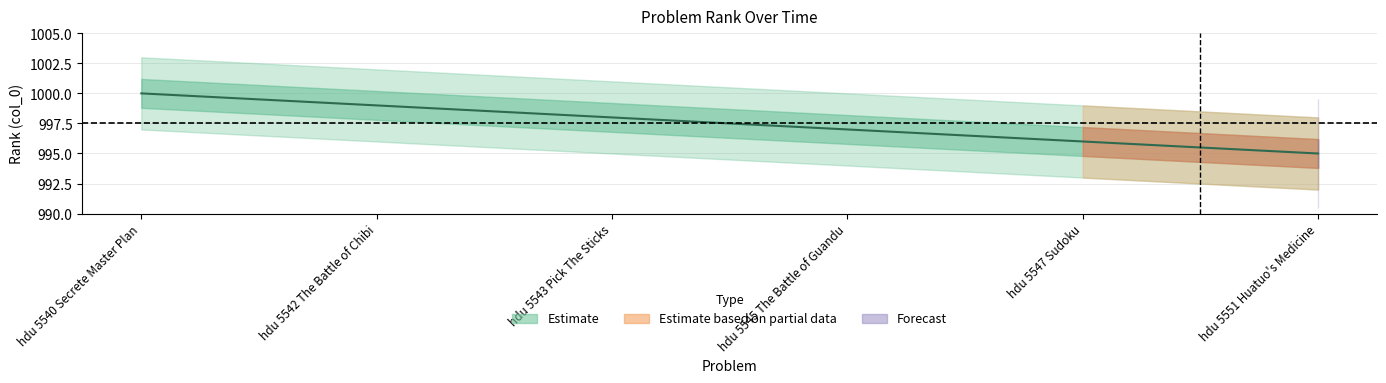

How many lines are shown in the chart?

1